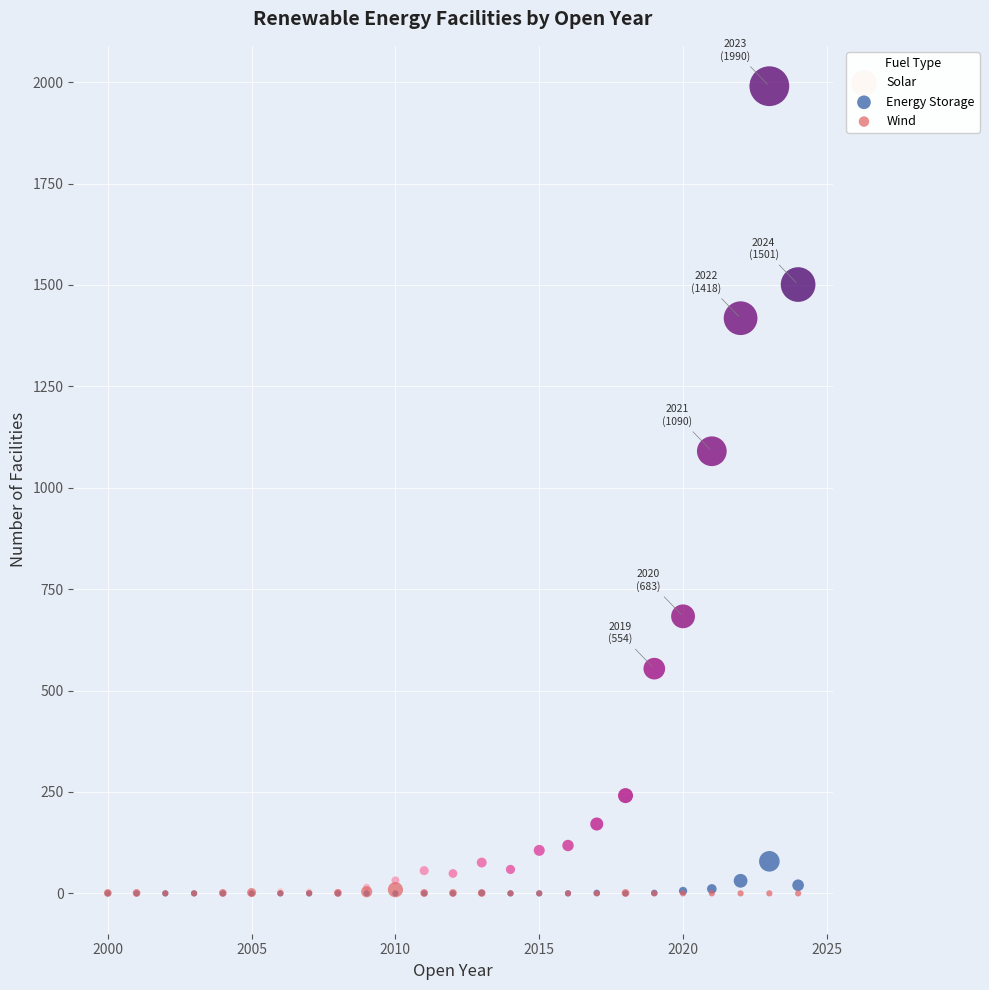

Across all series, what Y value is closest to 995?

1090